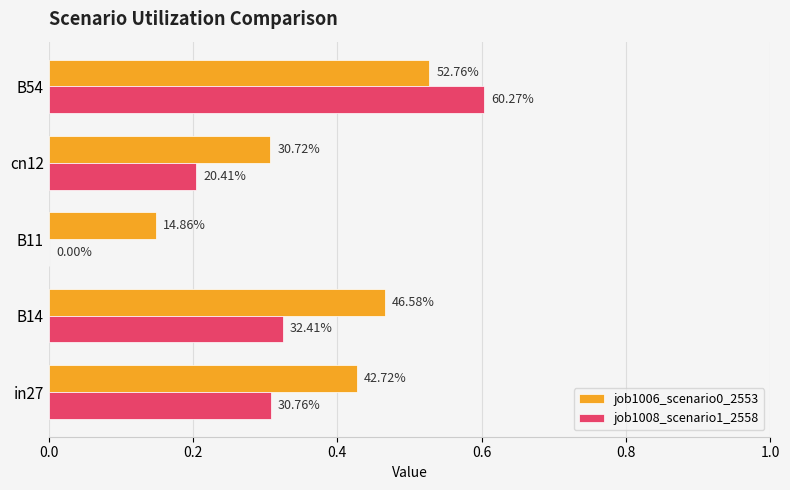

At how many categories does at least one series exceed 0?

5